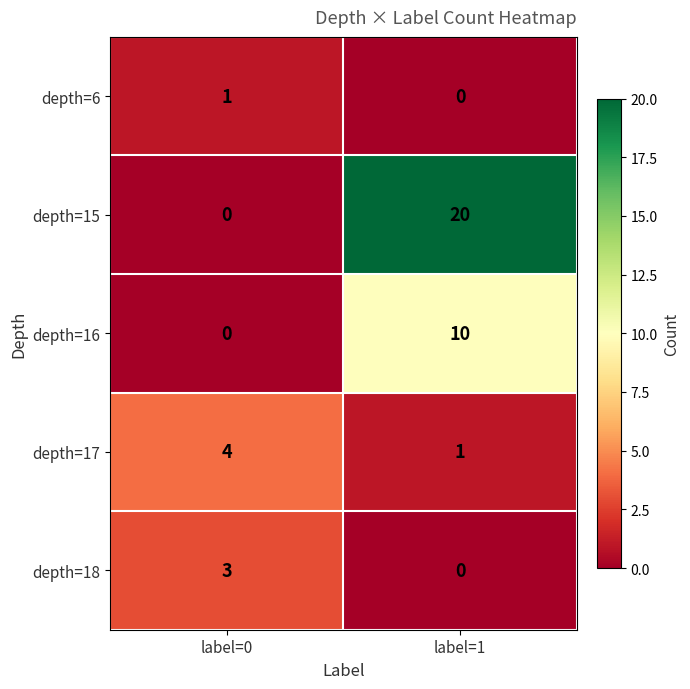

List the series in order of their peak value, lowest first.

depth=6, depth=18, depth=17, depth=16, depth=15